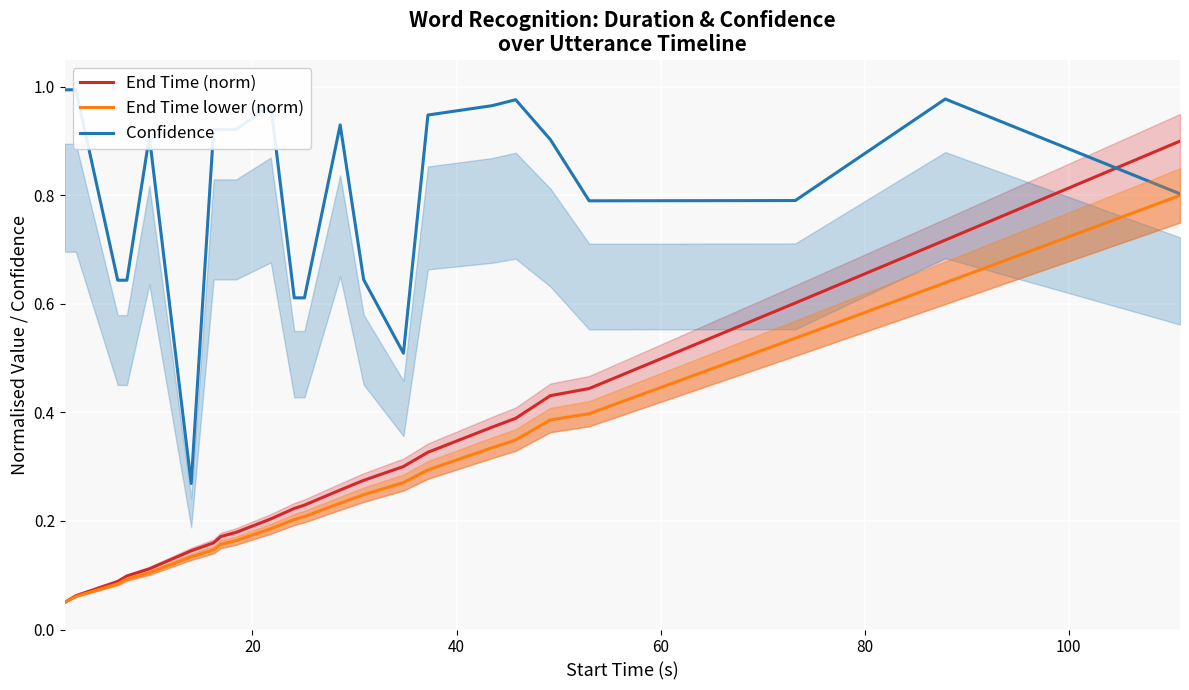

Is the value of End Time lower (norm) at 0 greater than the value of End Time (norm) at 20?

No